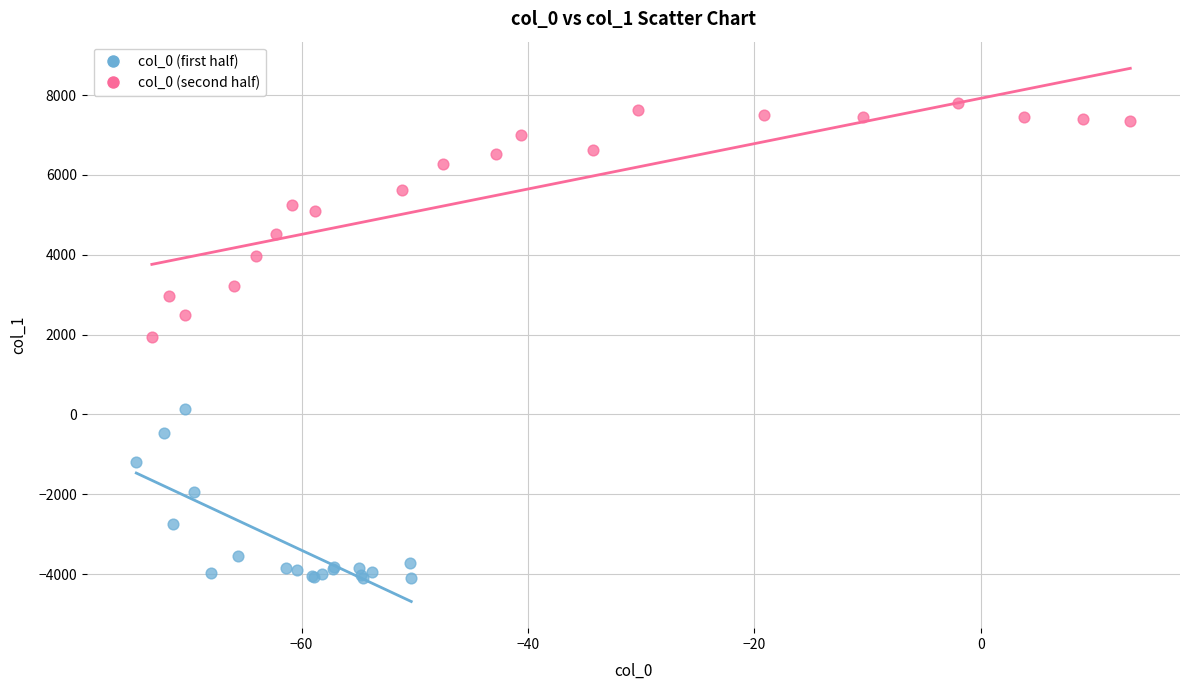

What are all the series names shown in the legend?

col_0 (first half), col_0 (second half)